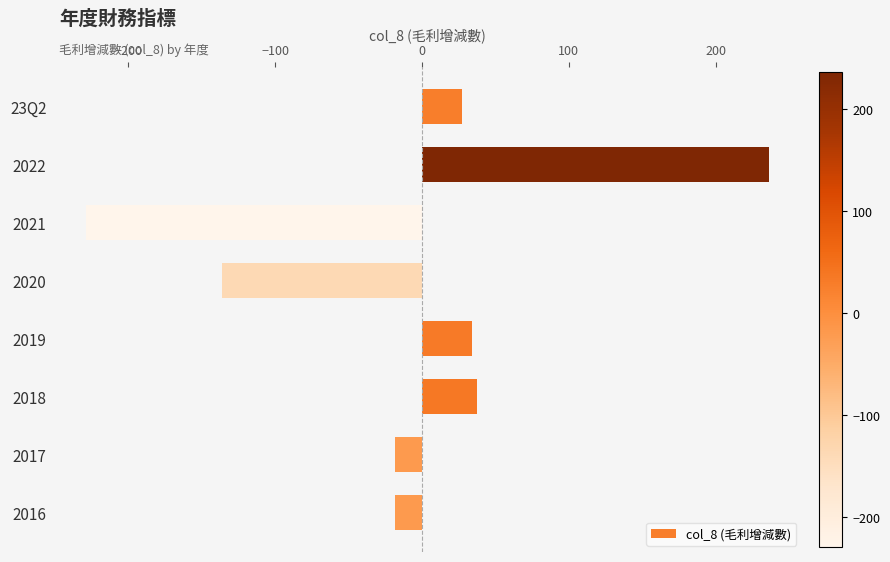

What is the difference between the maximum and minimum values?

465.0